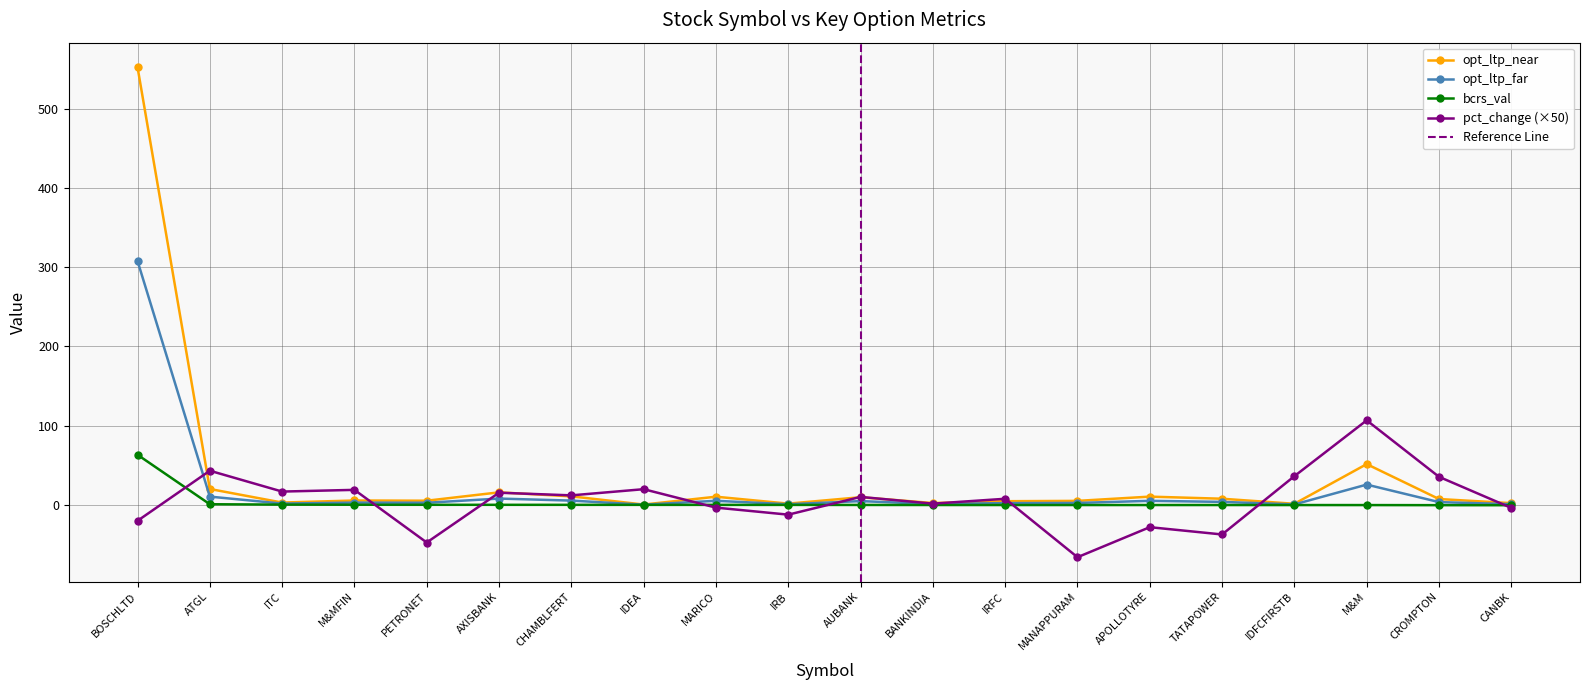

The value at ATGL is 12.6. True or false?

False